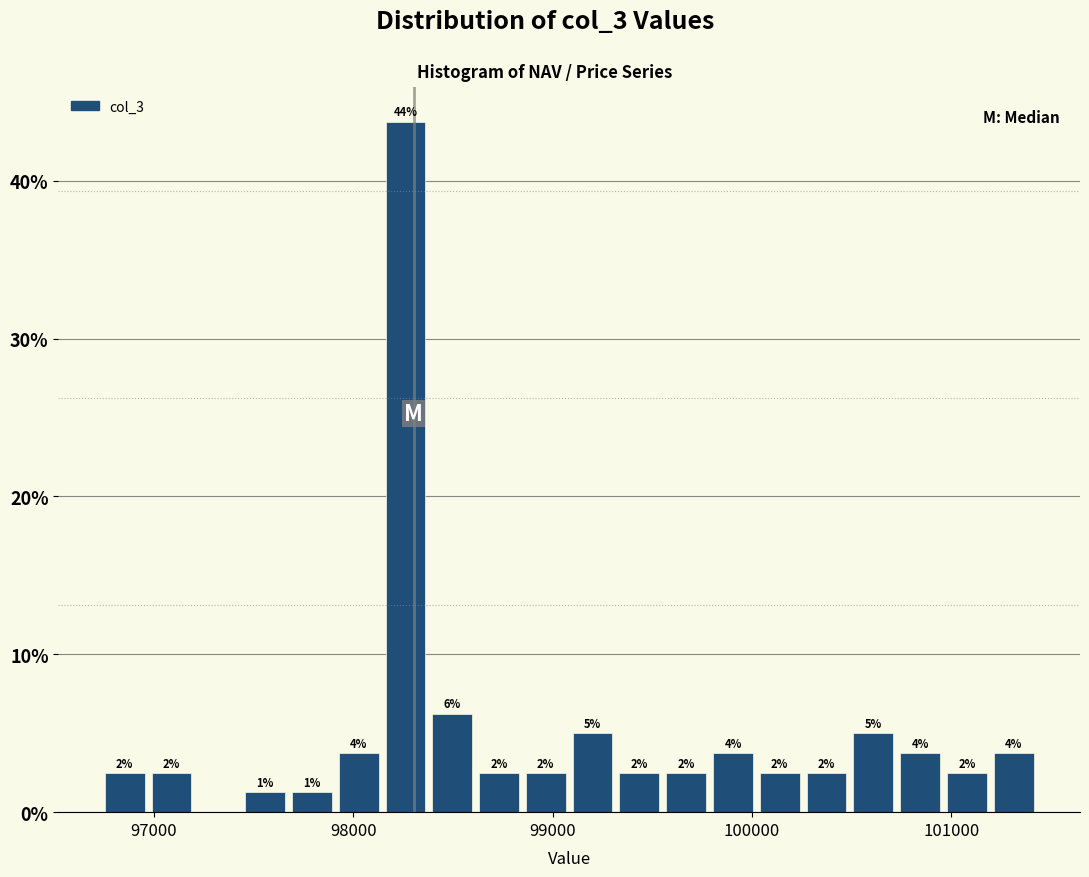

Read against the x-axis, roughly where is the centre of the tallest bar?

98300